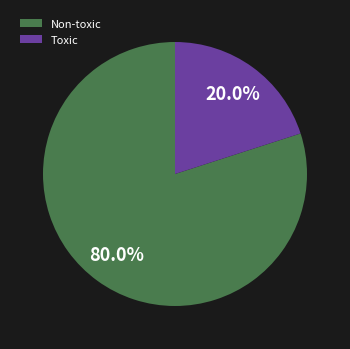

What portion of the pie excludes Toxic?

80.0%